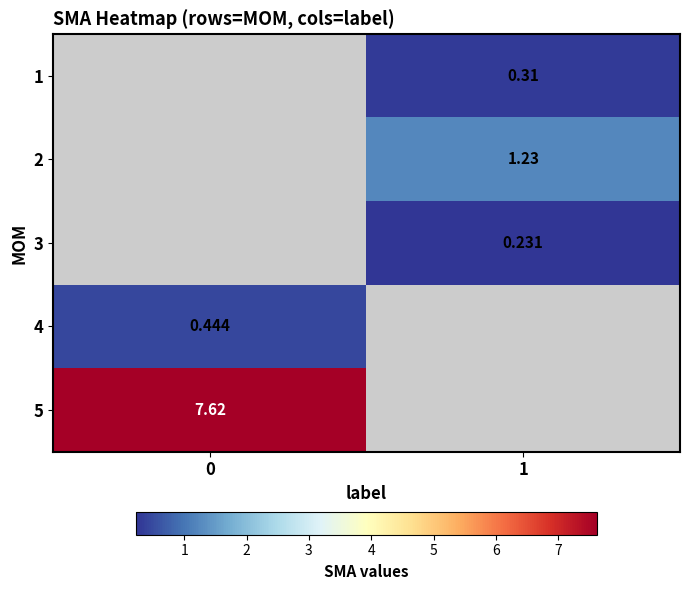

How many series are shown in this chart?

5